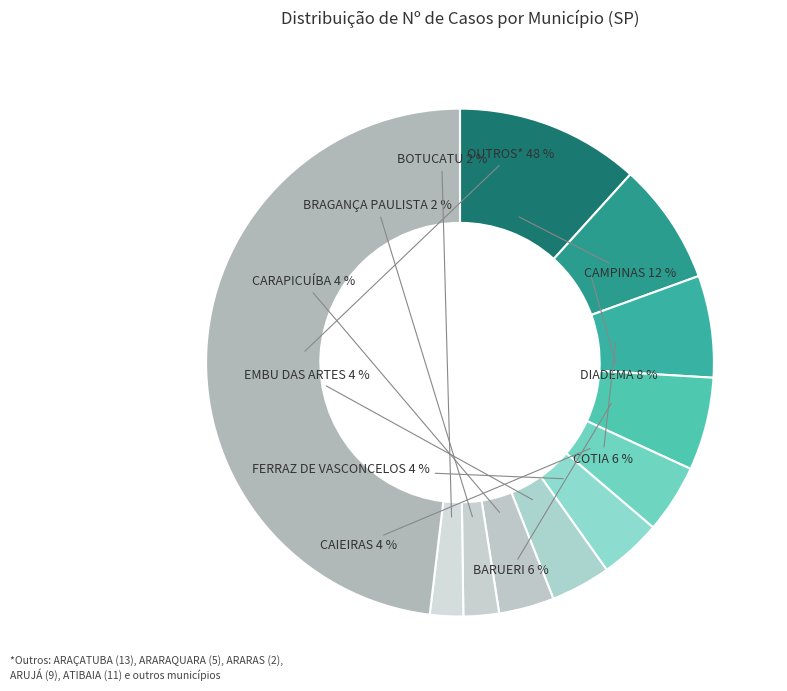

Is there any slice that represents more than half of the pie?

No